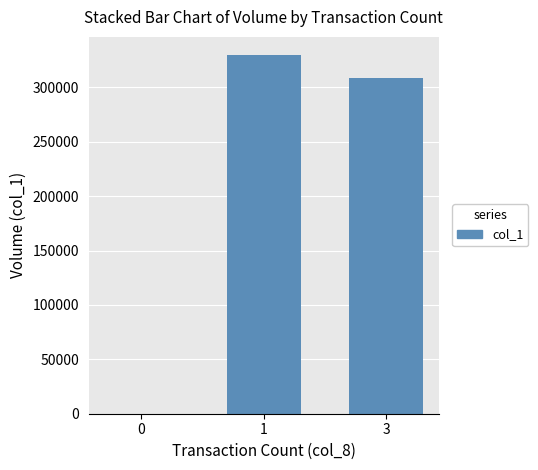

What is the sum of all values?

639000